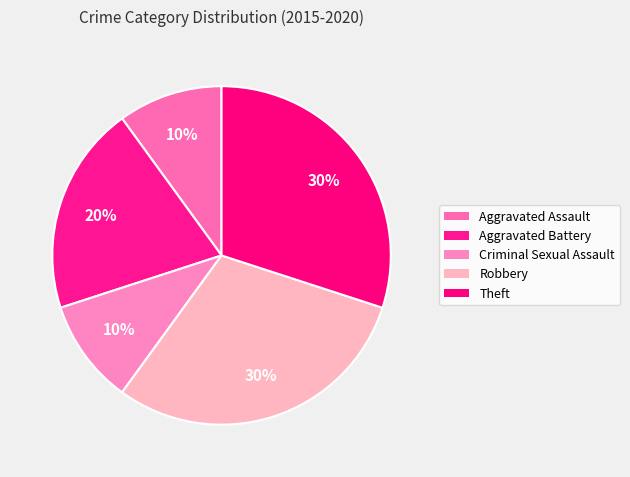

What portion of the pie excludes Robbery?

70.0%